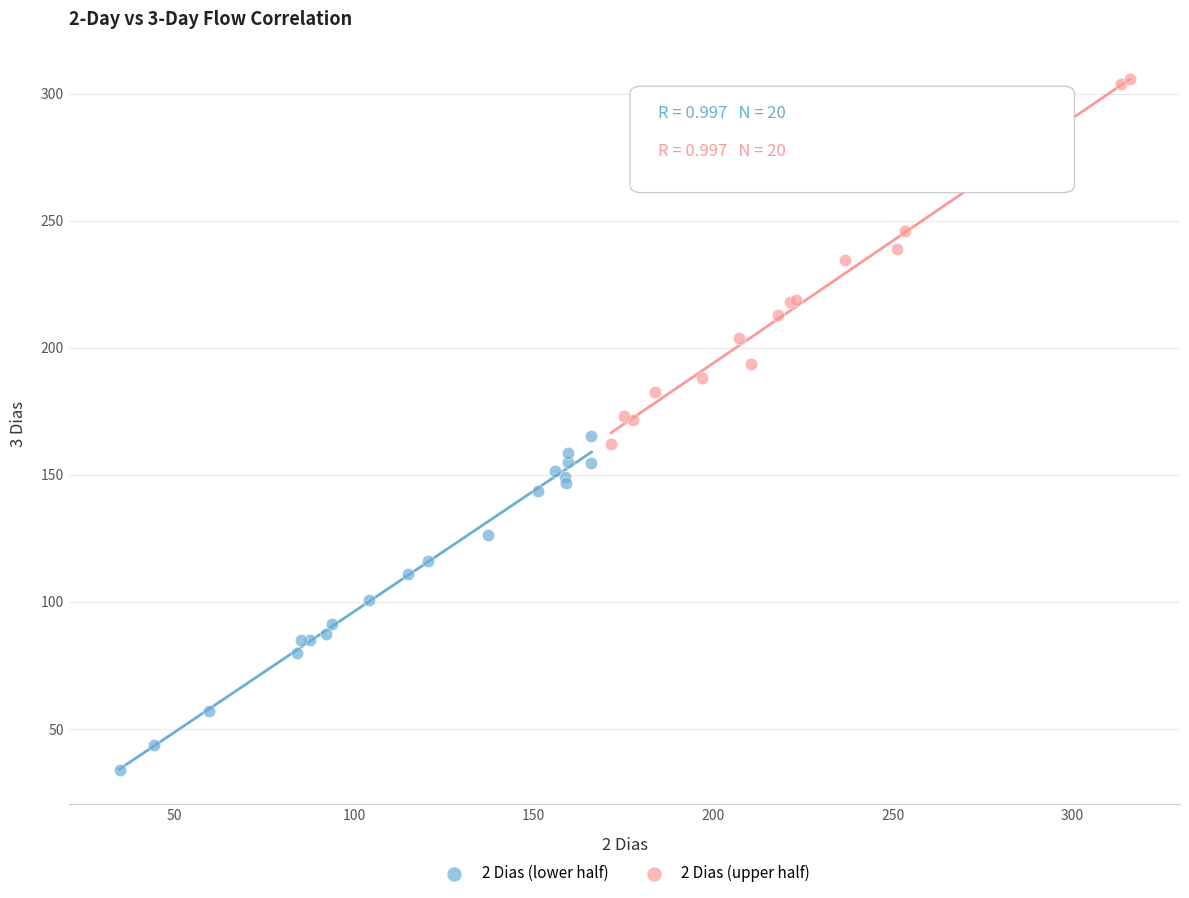

Which series has the largest Y range (max minus min)?

2 Dias (upper half)